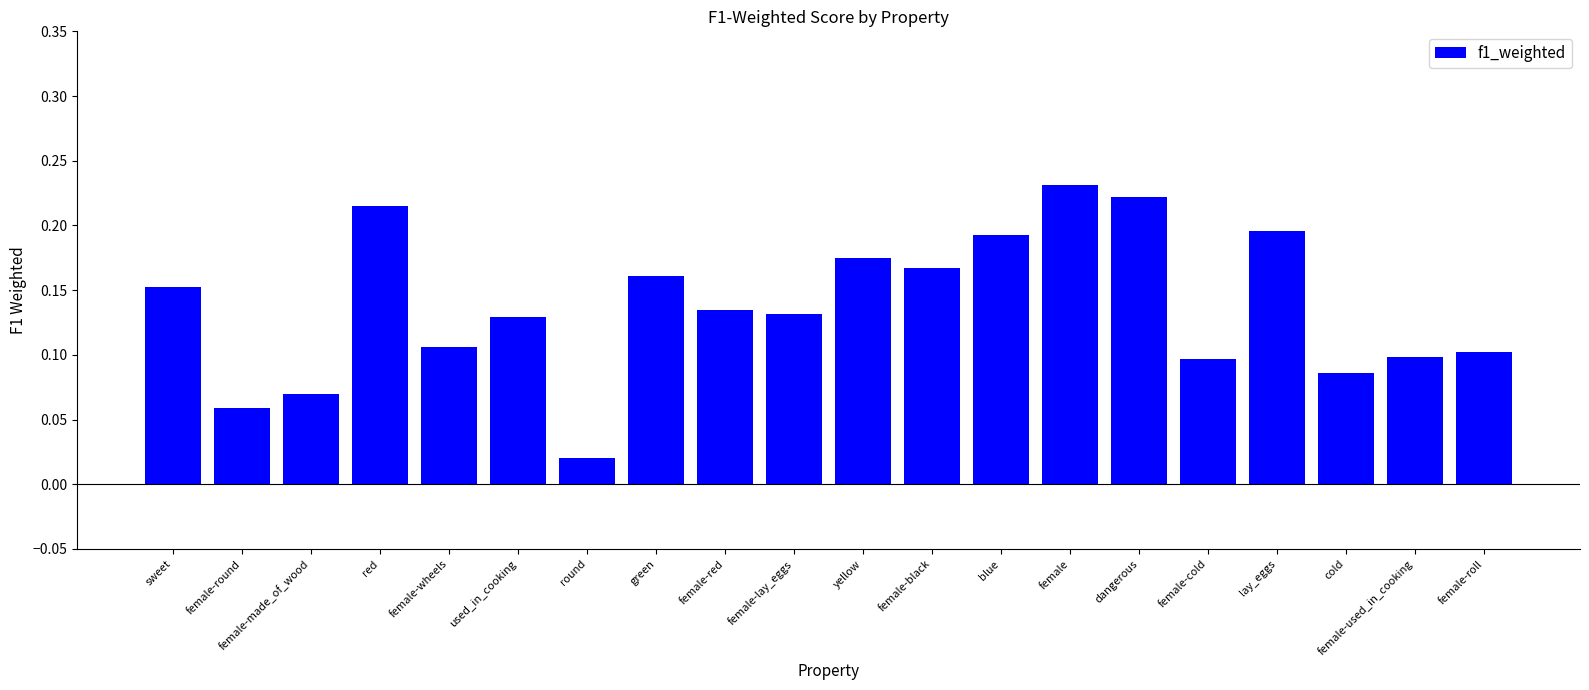

What is the sum of all values?

2.7